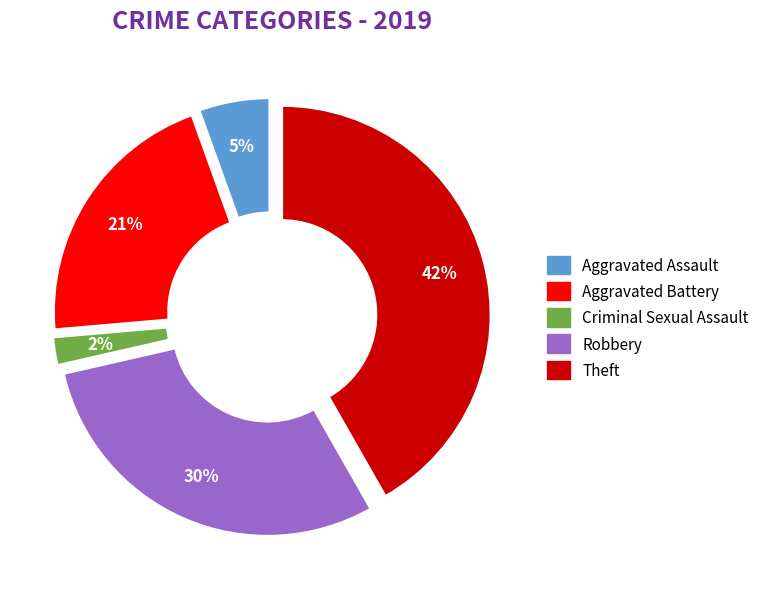

Is there any slice that represents more than half of the pie?

No